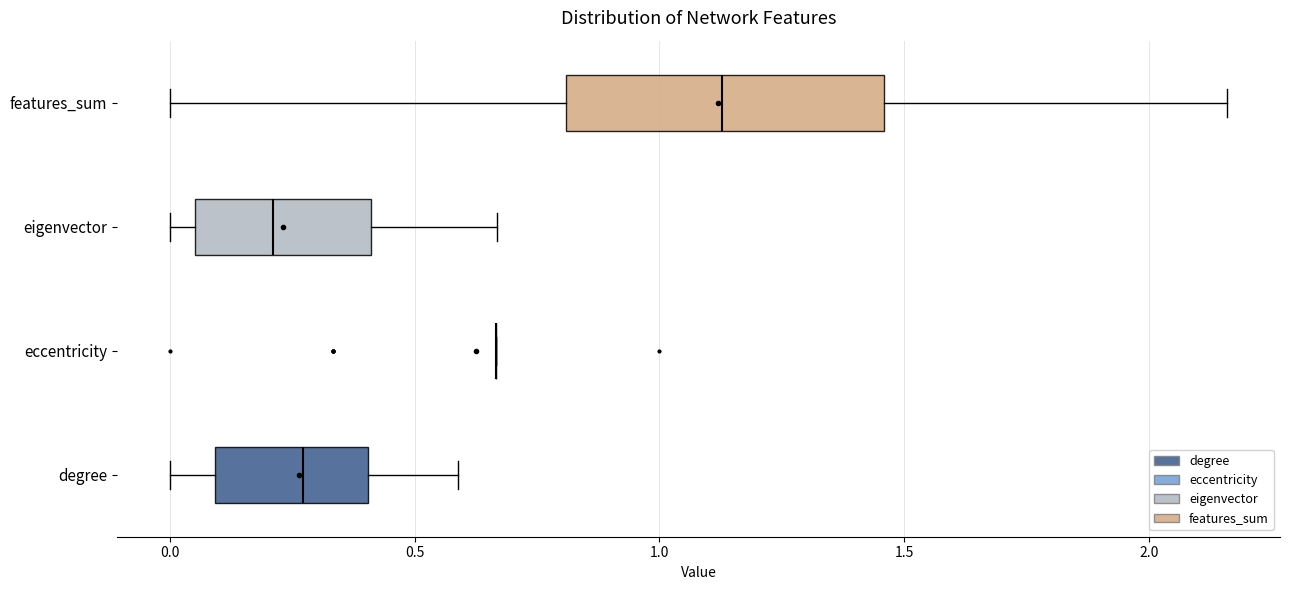

Where does the left whisker of the box for eigenvector end on the x-axis? The values are not printed on the chart, so give them approximately, as read against the axis.

0.00